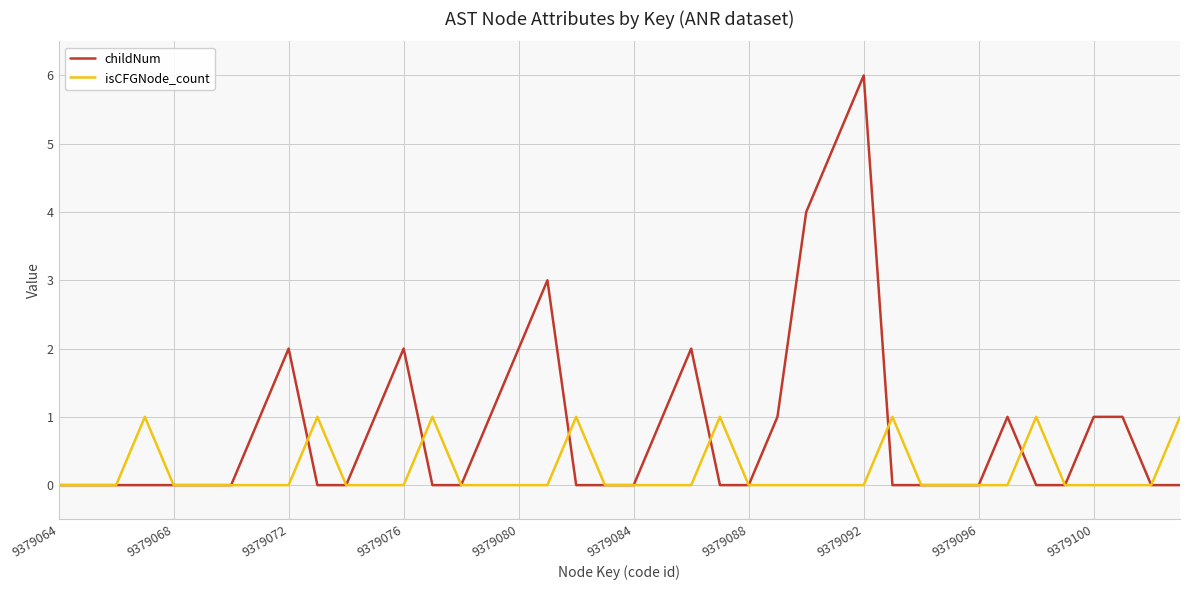

Which series has the largest range (max minus min)?

childNum